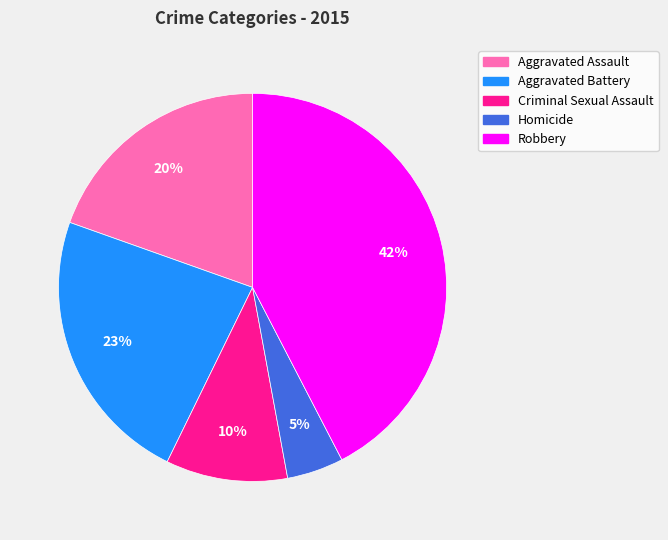

Which category has the smallest portion of the pie?

Homicide